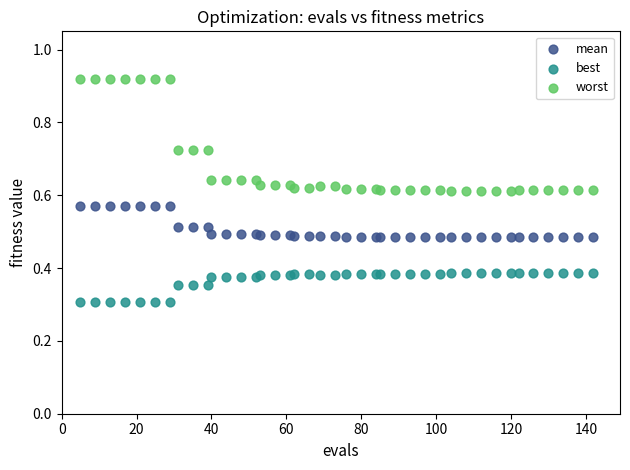

What are all the series names shown in the legend?

mean, best, worst